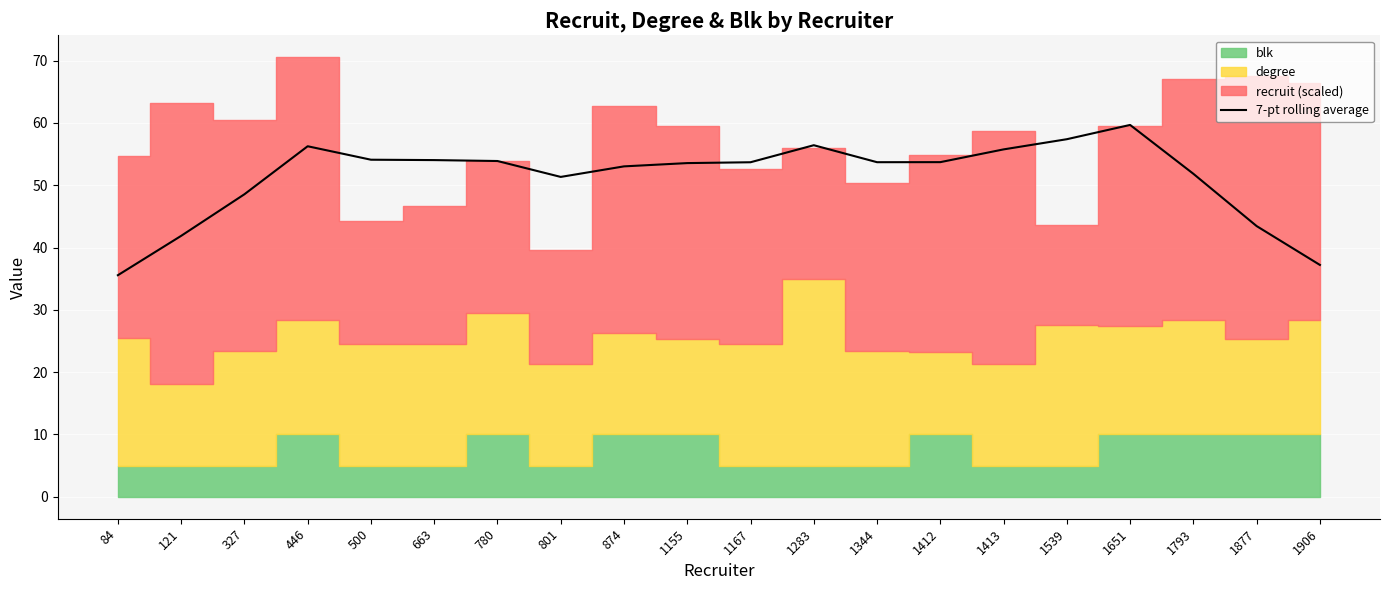

How many values are below 53?

7